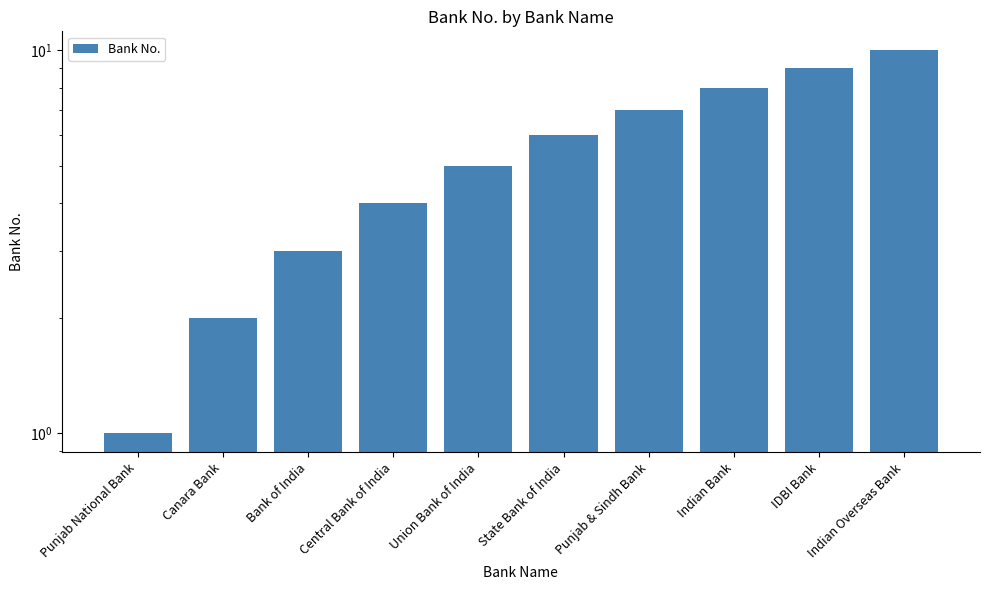

Reading left to right, list all the values displayed in this chart.

1	2	3	4	5	6	7	8	9	10